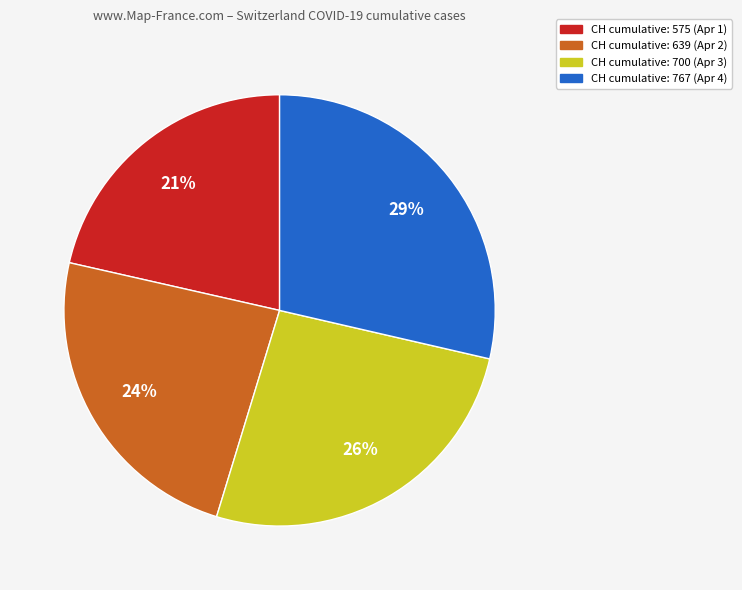

Is there any slice that represents more than half of the pie?

No